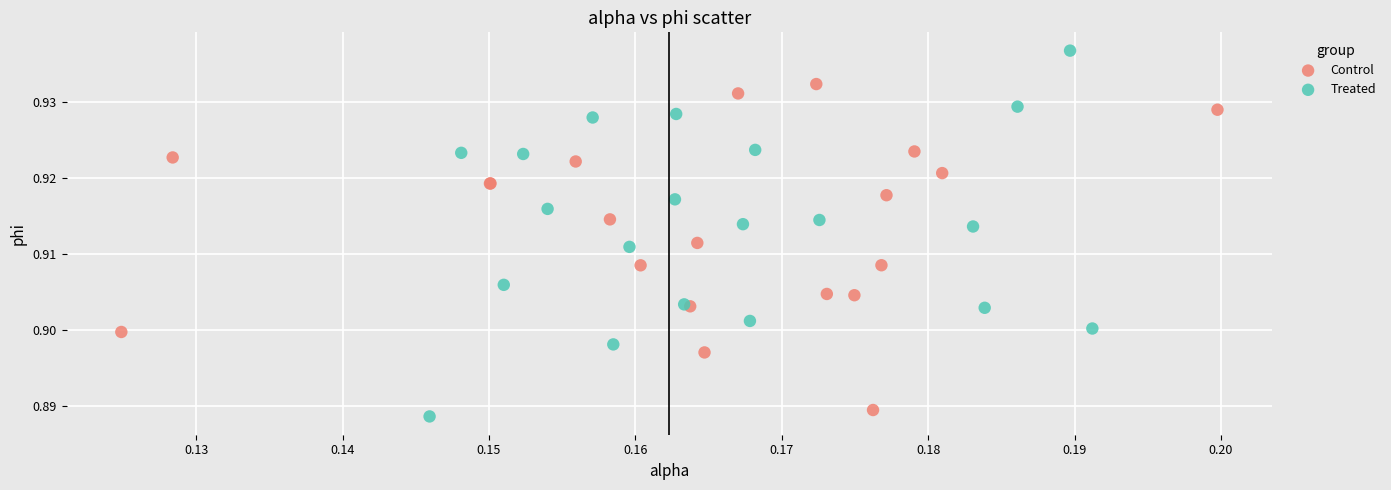

Which series contains the highest Y value?

Treated